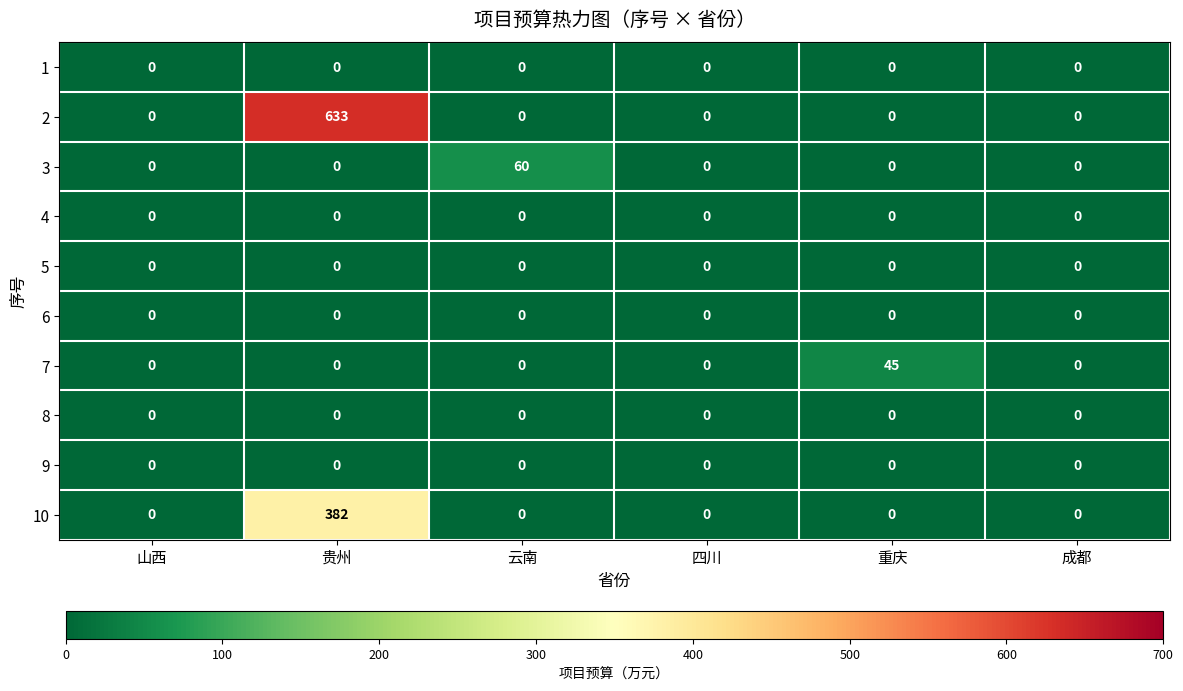

Between 四川 and 成都, which series saw the biggest shift?

1